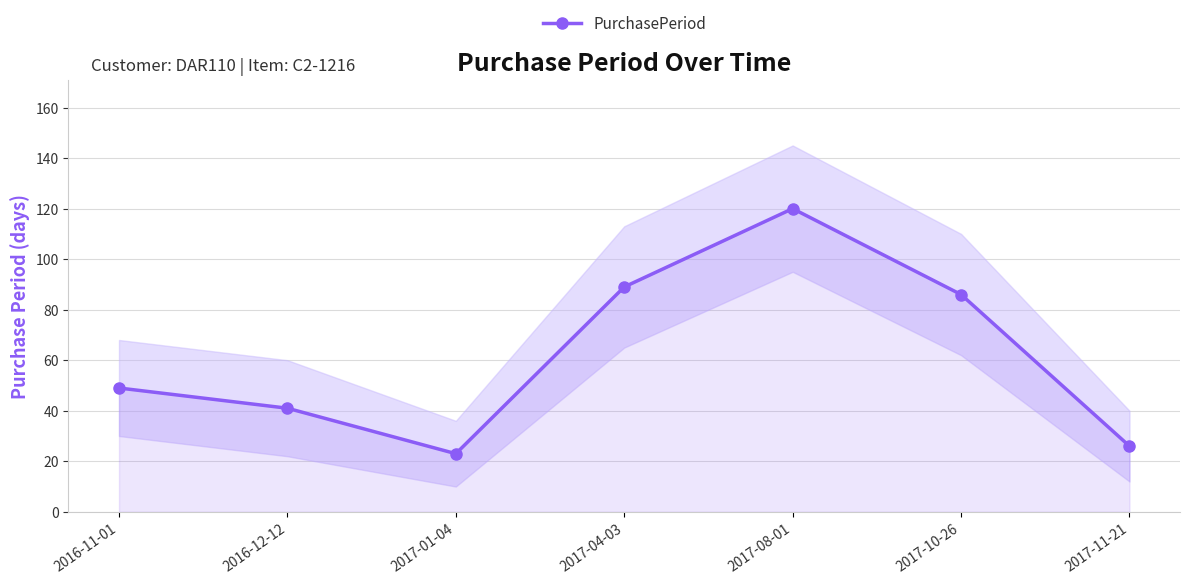

Approximately how many times larger is the value at 2017-11-21 compared to 2017-04-03?

0.3